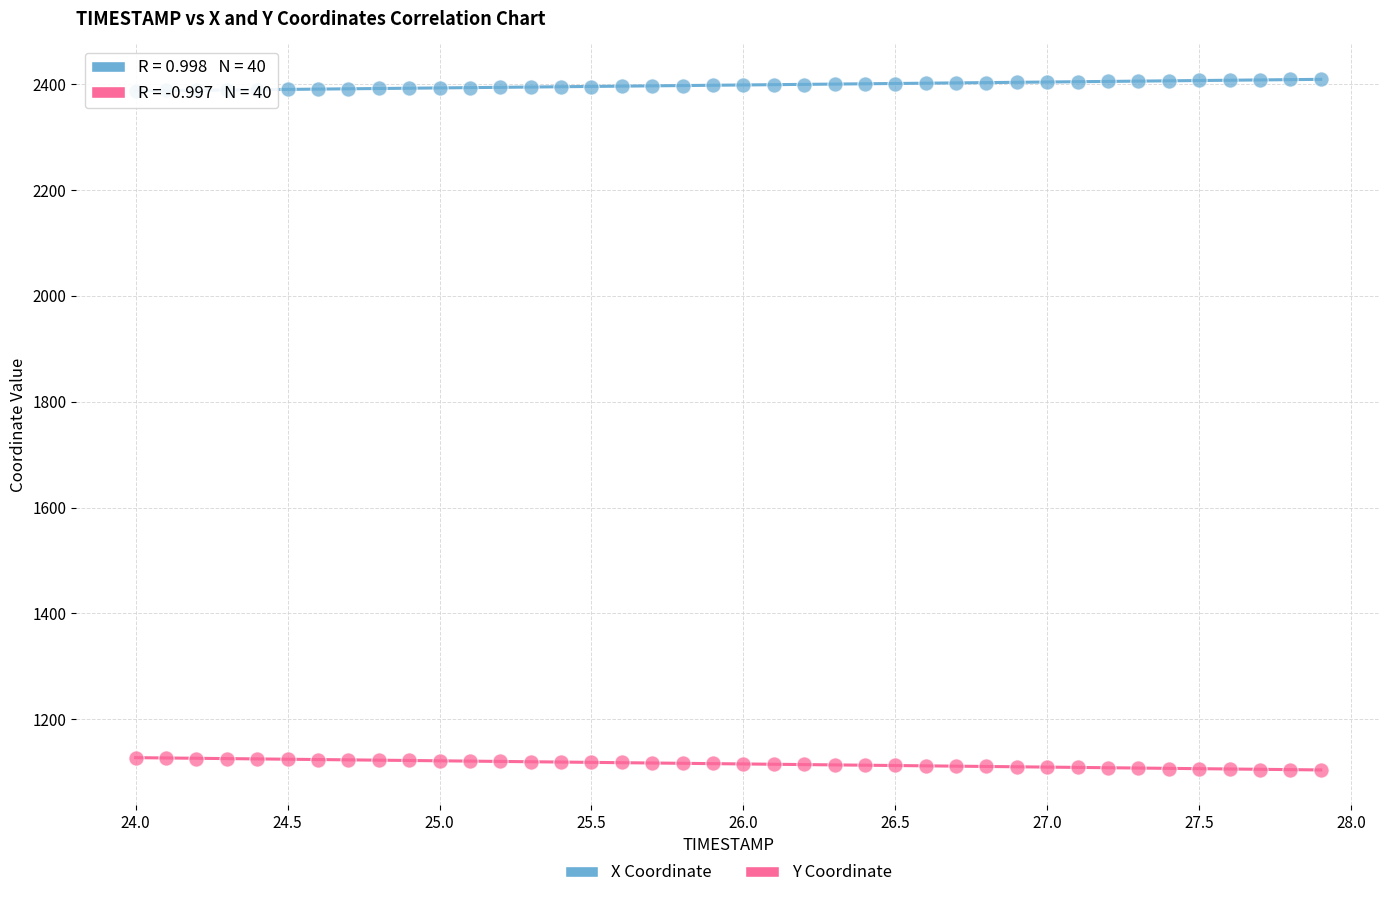

Across all data points, what is the range of X values (max minus min)?

3.9